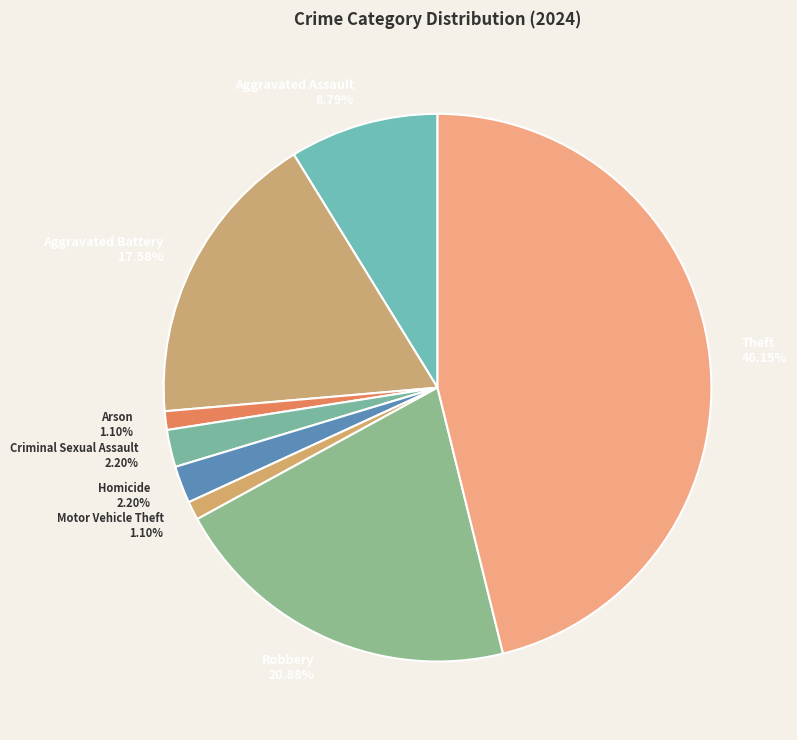

What is the ratio of the value at Criminal Sexual Assault to the value at Aggravated Battery?

0.1